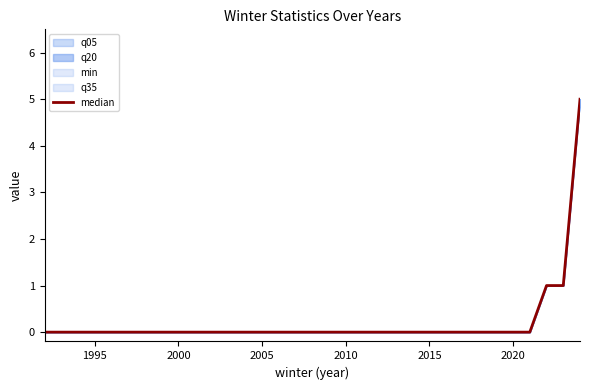

What is the greatest value displayed?

5